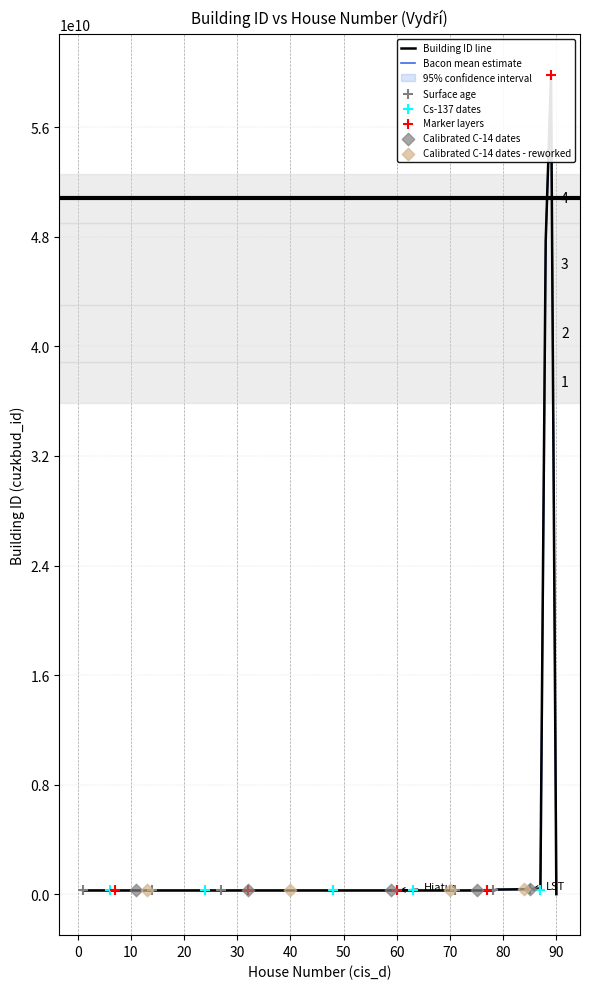

What is the ratio of the value at 17 to the value at 59?

1.0